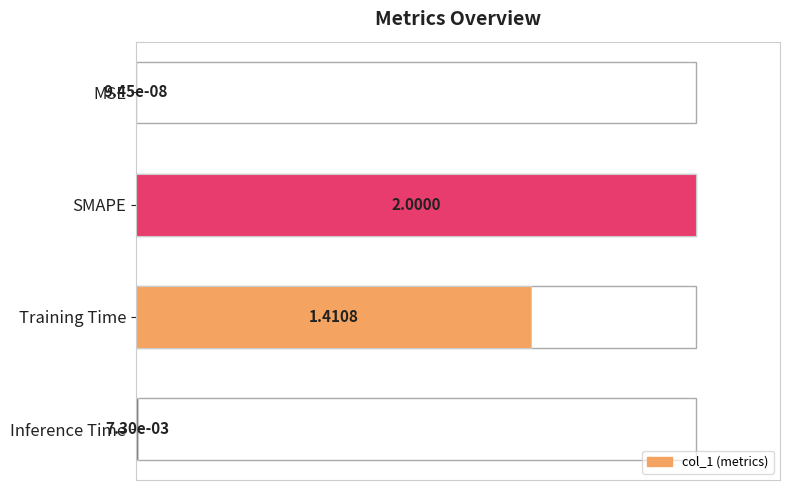

Does the chart contain any negative values?

No